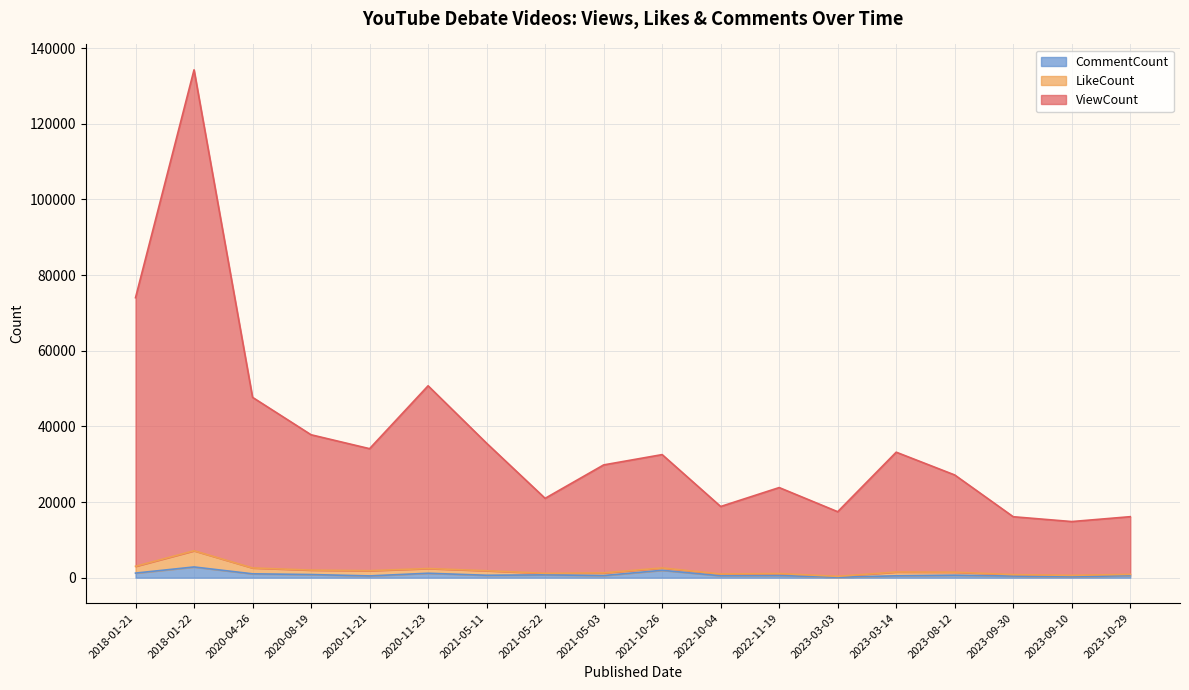

How many lines are shown in the chart?

3